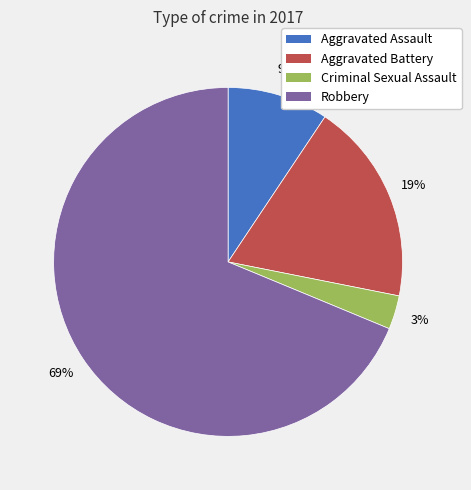

The Aggravated Battery slice represents 19% of the pie. True or false?

True